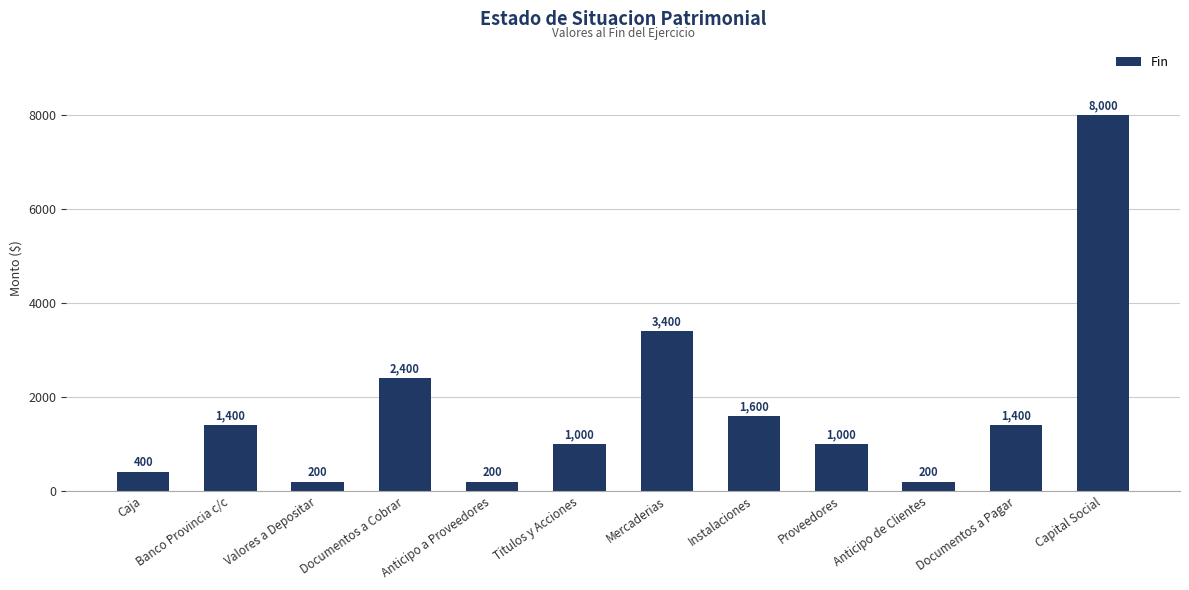

What is the sum of all values?

21200